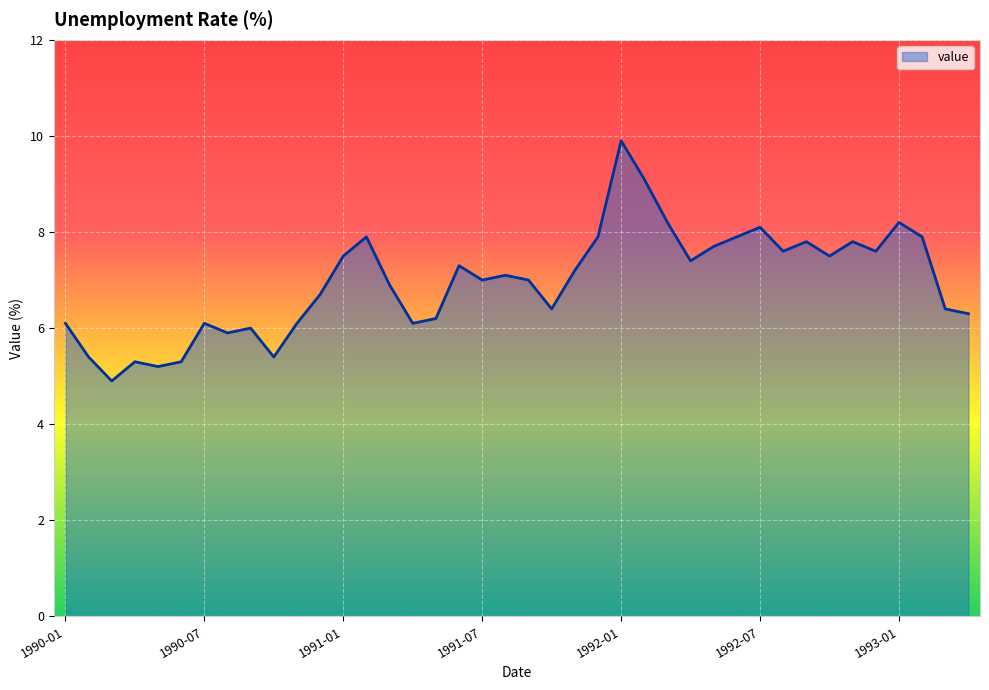

What is the greatest value displayed?

9.9